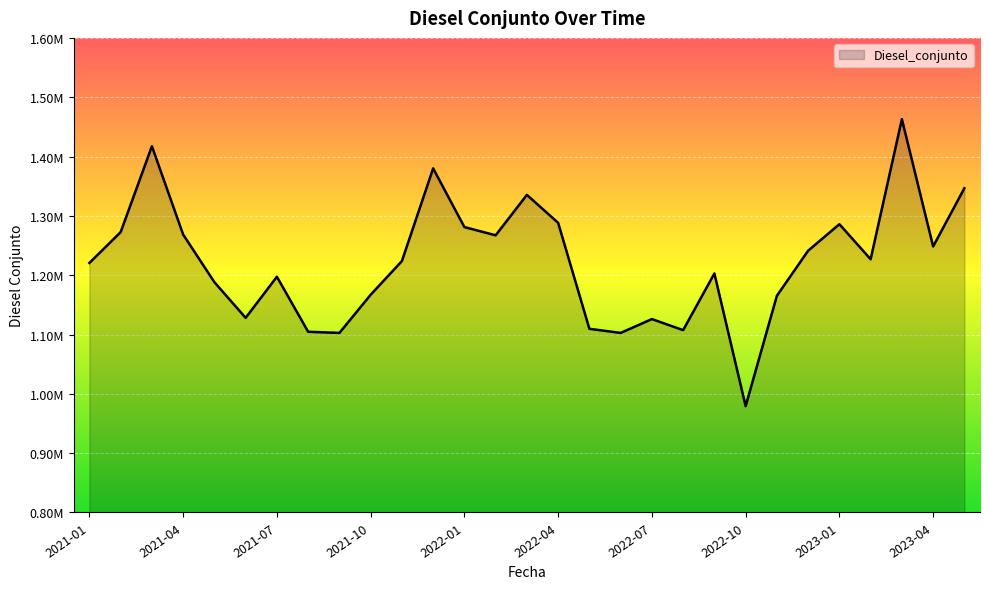

How many interior local peaks (higher than both neighbors) does the data have?

8